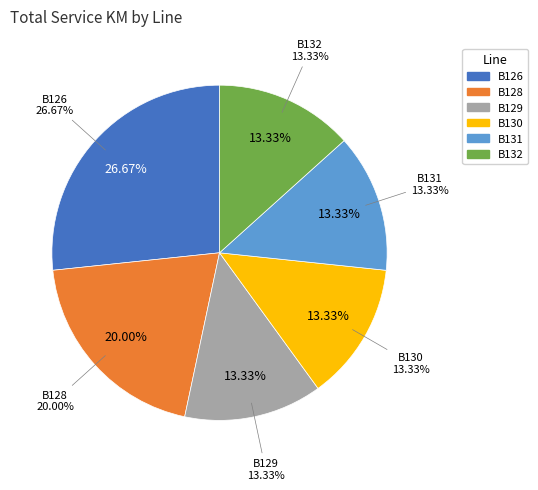

What is the ratio of the value at B126 to the value at B128?

1.3